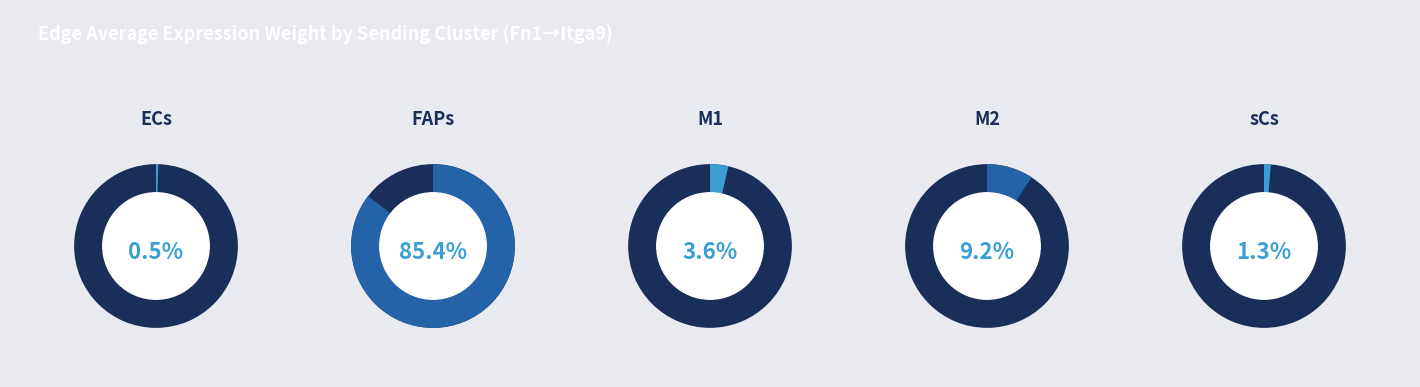

Which slice is the largest?

FAPs